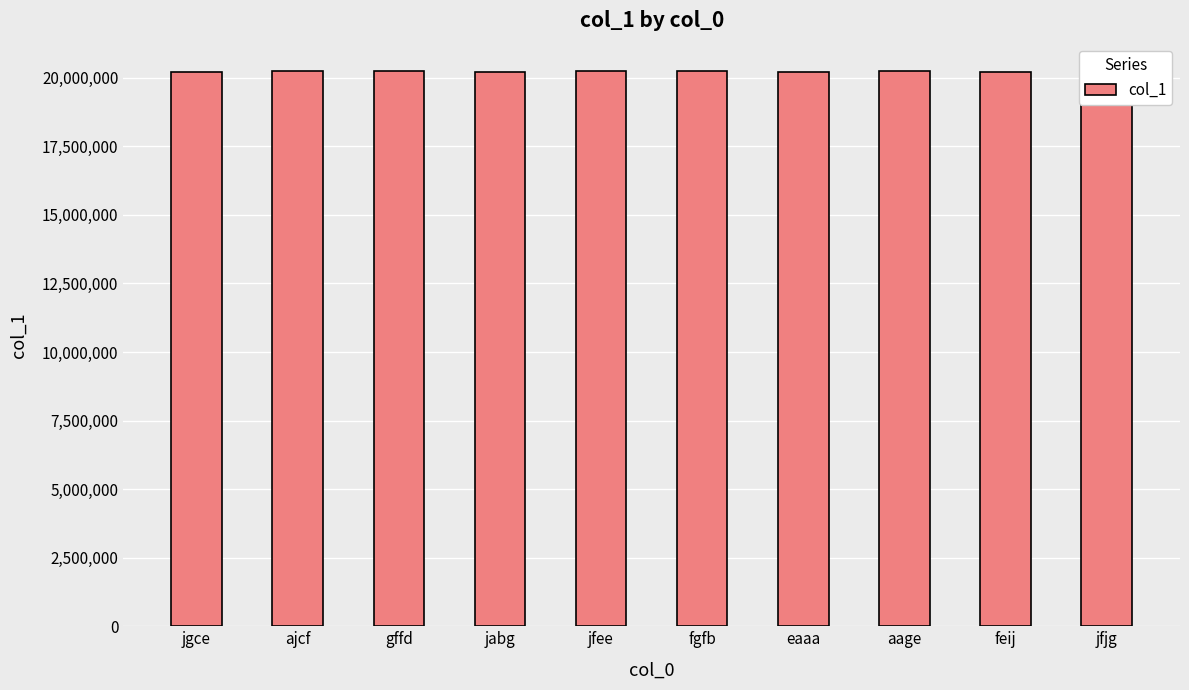

What is the ratio of the value at aage to the value at jabg?

1.0